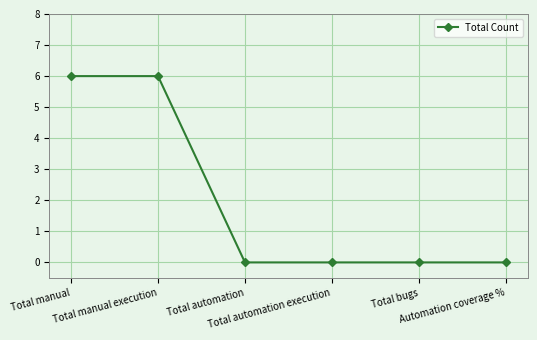

Count the values in the range 0 to 6.

6